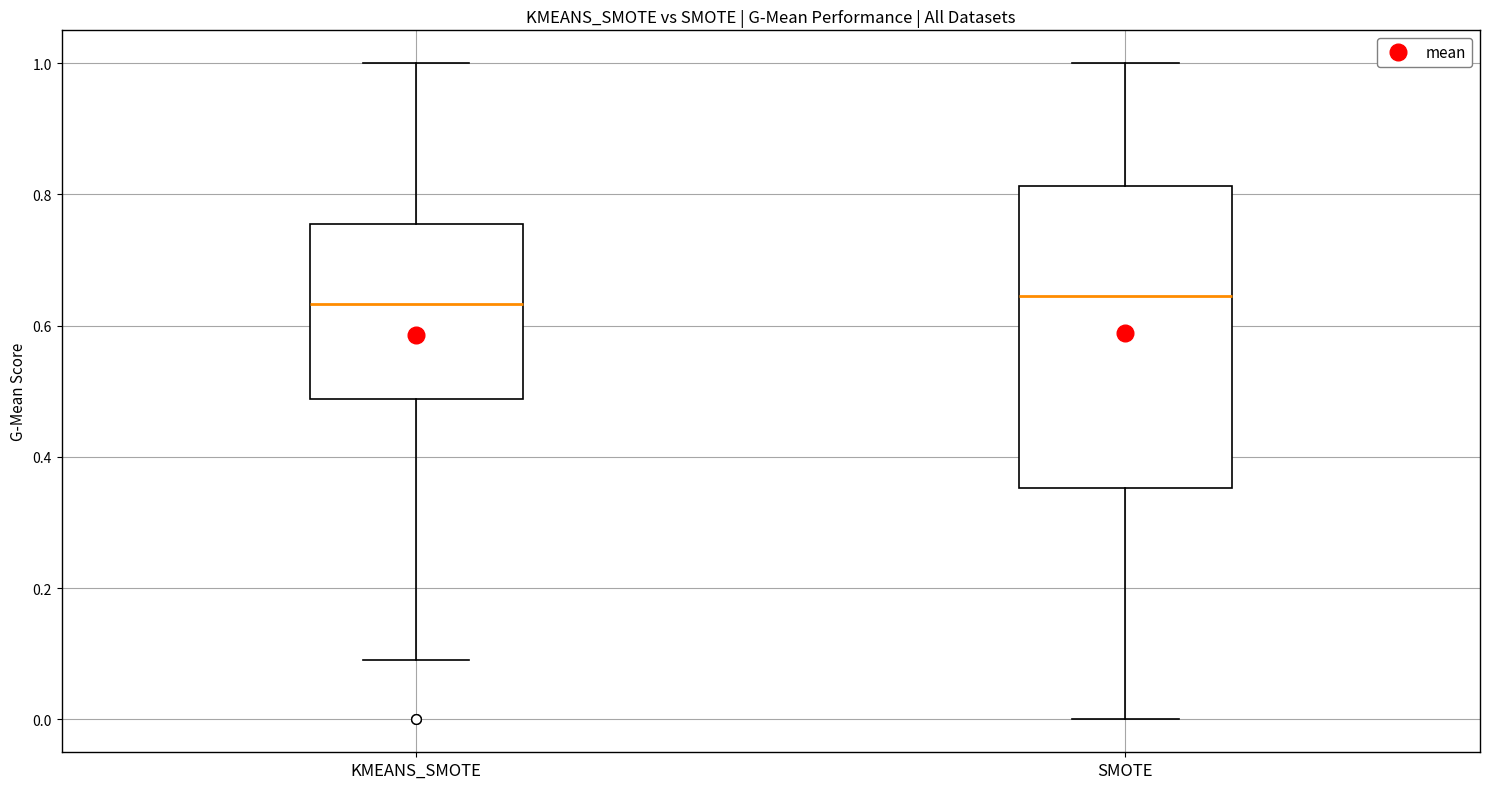

Reading left to right, transcribe this box plot: for each box, give where its median line is, the range the box spans, and where its two whiskers end, as read against the y-axis. The values are not printed on the chart, so give them approximately, as read against the axis.

KMEANS_SMOTE: median 0.64, box 0.48 to 0.76, whiskers 0.10 to 1.00
SMOTE: median 0.64, box 0.36 to 0.82, whiskers 0.00 to 1.00